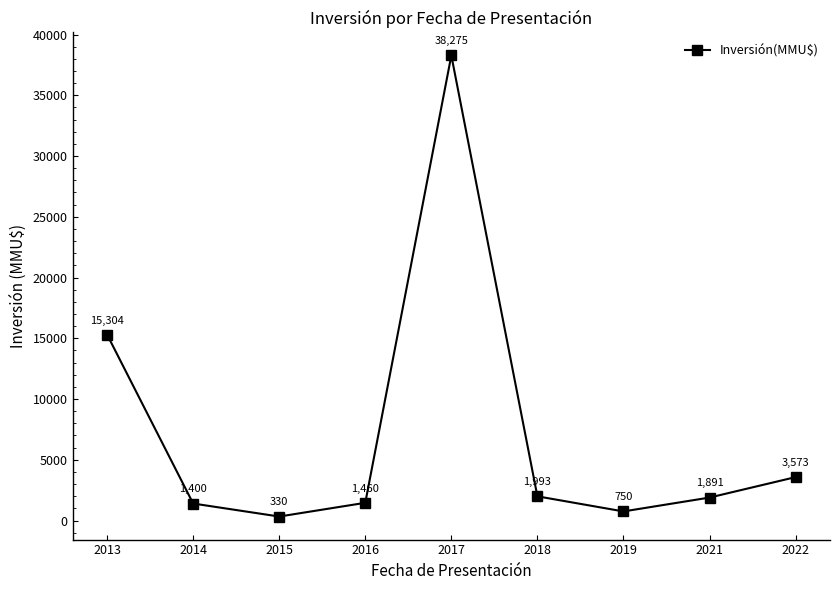

What is the value of the 9th point from the left?

3573